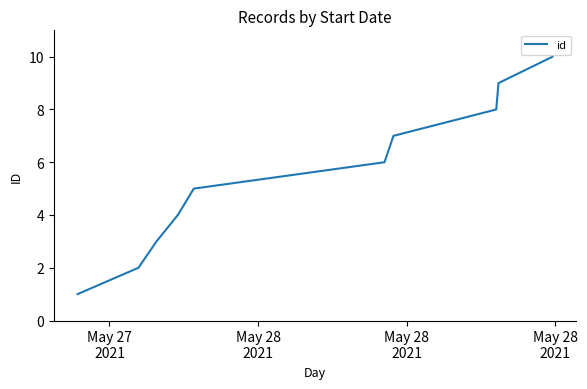

What is the maximum value shown in the chart?

10